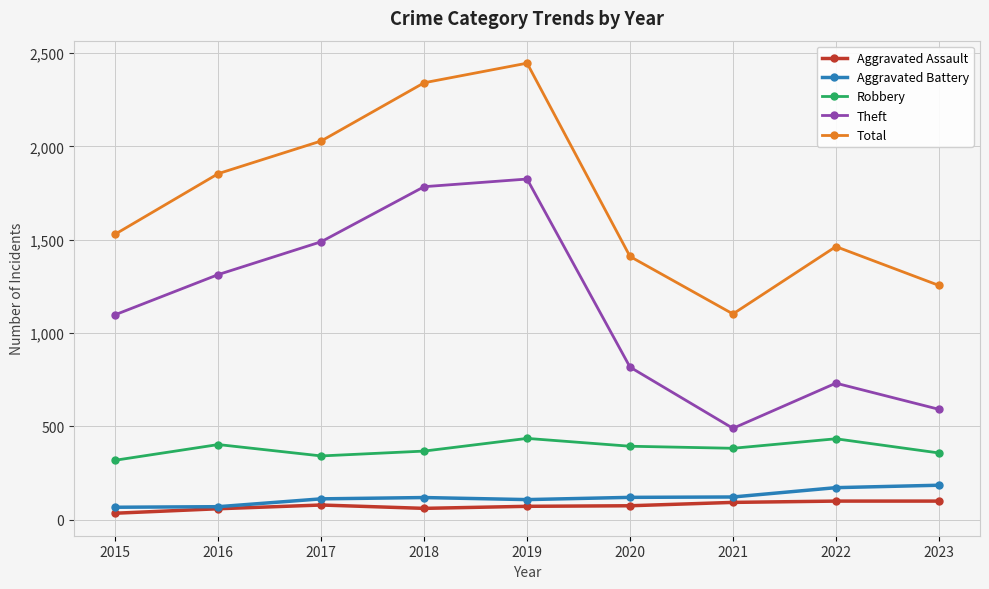

What value does the Aggravated Assault series have at 2020, to the nearest 5?

75